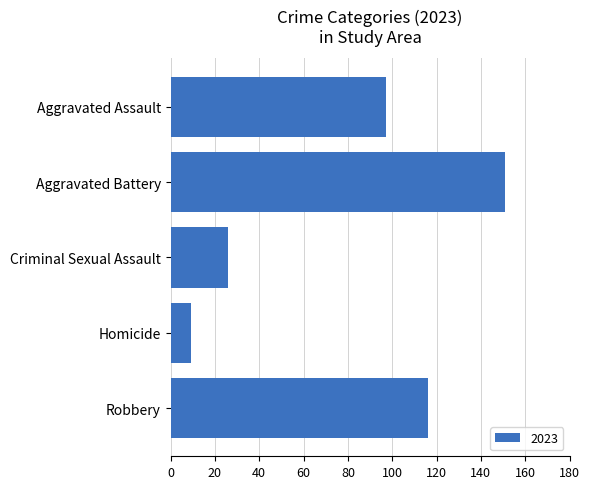

What is the label of the 2nd bar from the bottom?

Homicide